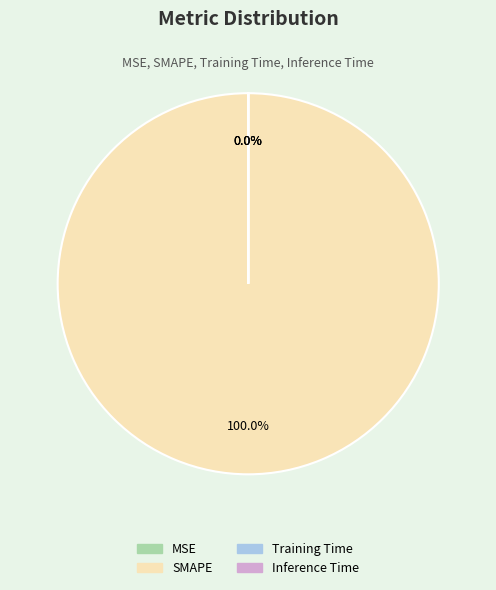

Does any single category account for the majority?

Yes